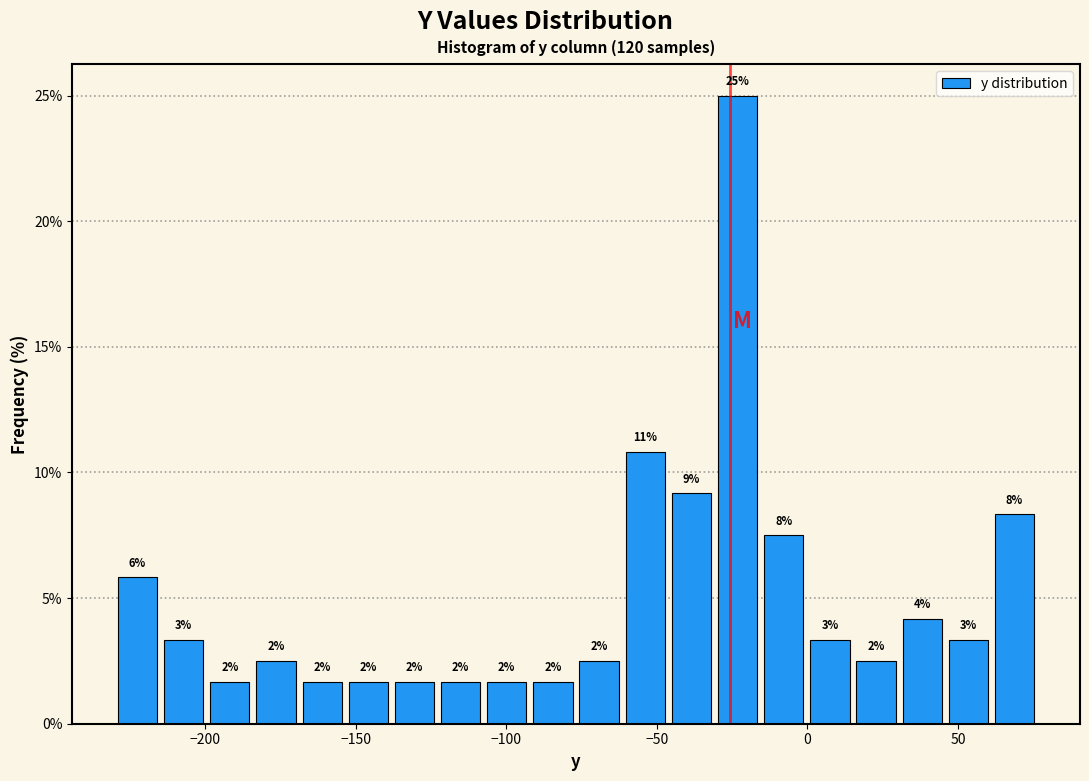

Around what value on the x-axis is the tallest bar? Give the approximate position of its centre, as read against the axis.

-25